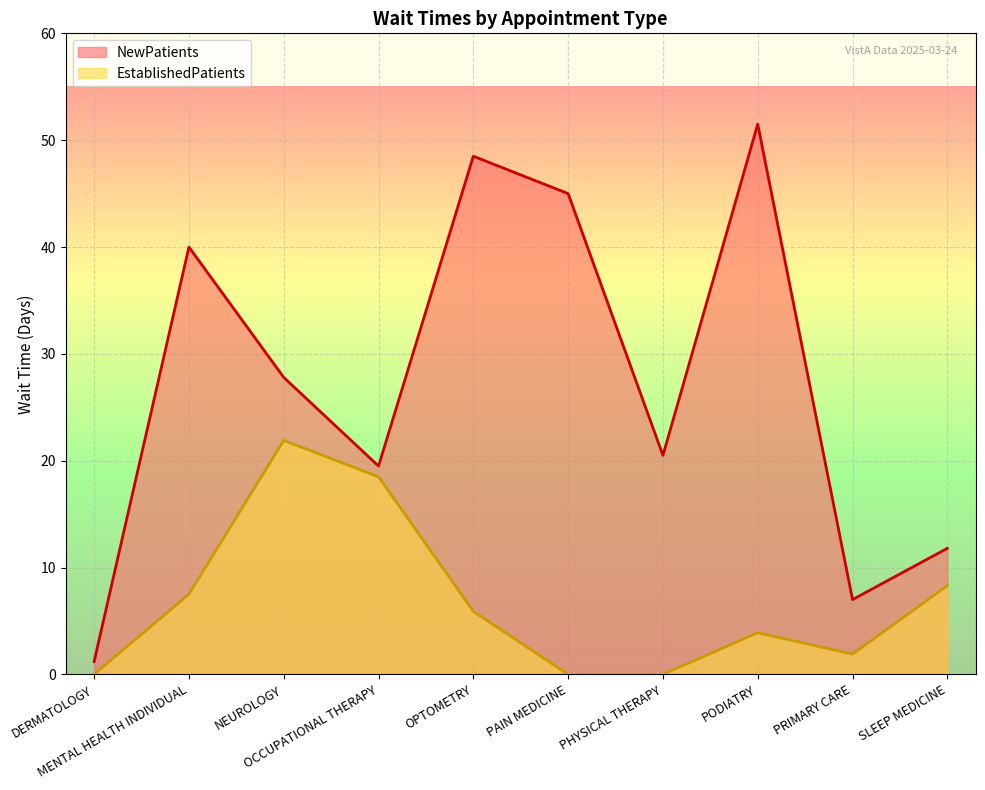

Rank the categories by EstablishedPatients value from highest to lowest.

NEUROLOGY, OCCUPATIONAL THERAPY, SLEEP MEDICINE, MENTAL HEALTH INDIVIDUAL, OPTOMETRY, PODIATRY, PRIMARY CARE, DERMATOLOGY, PAIN MEDICINE, PHYSICAL THERAPY